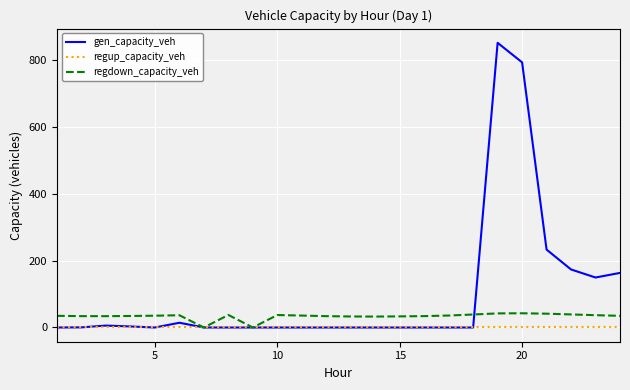

Which series has the largest total across all categories?

gen_capacity_veh